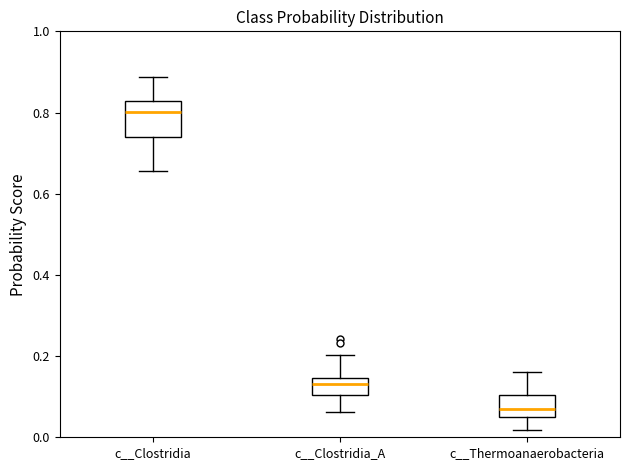

Which box is the tallest, from its lower edge to its upper edge?

c__Clostridia